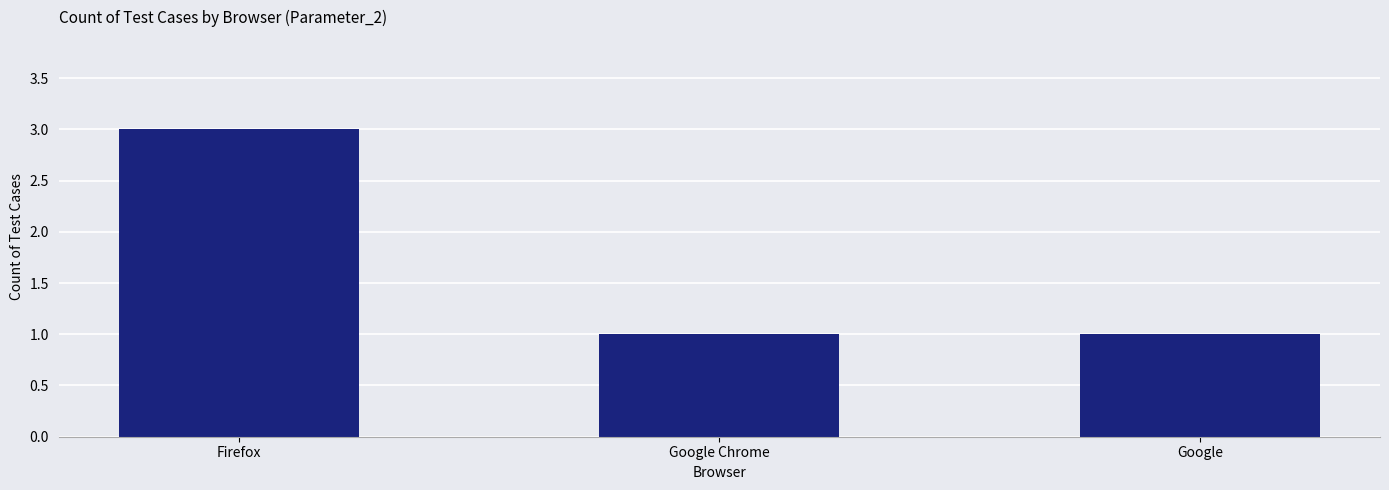

Which label corresponds to the largest value in the chart?

Firefox